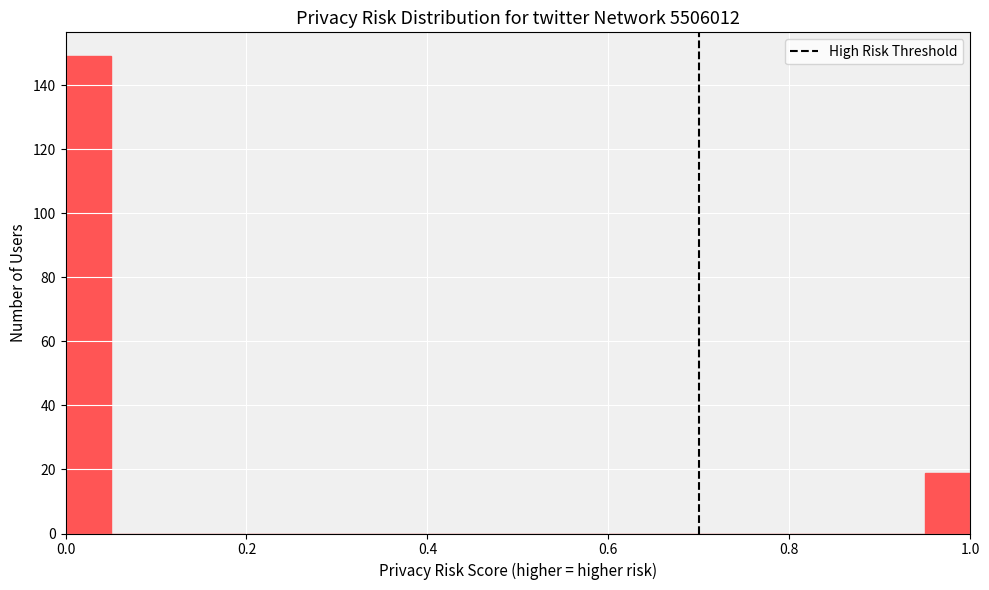

Read against the x-axis, roughly where is the centre of the tallest bar?

0.02